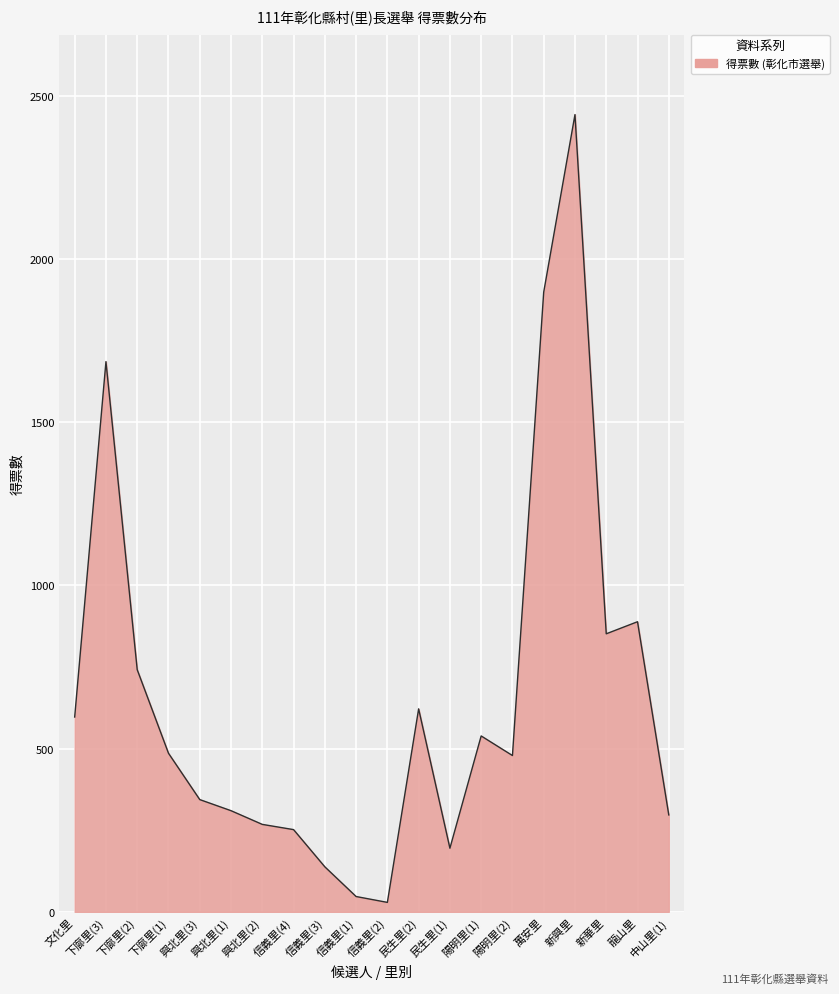

How many lines are shown in the chart?

1